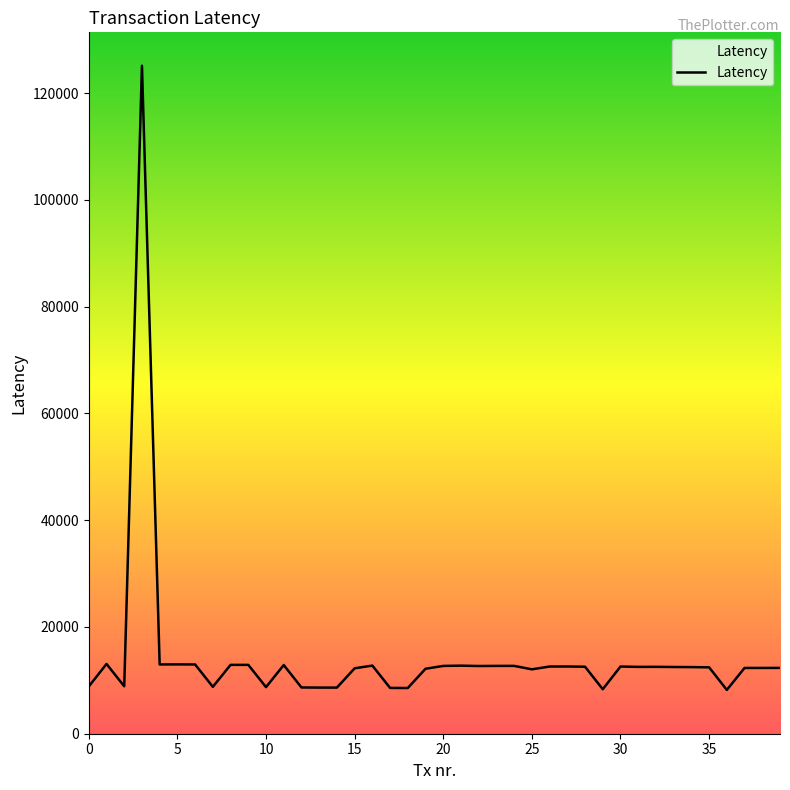

What is the minimum value shown in the chart?

8209